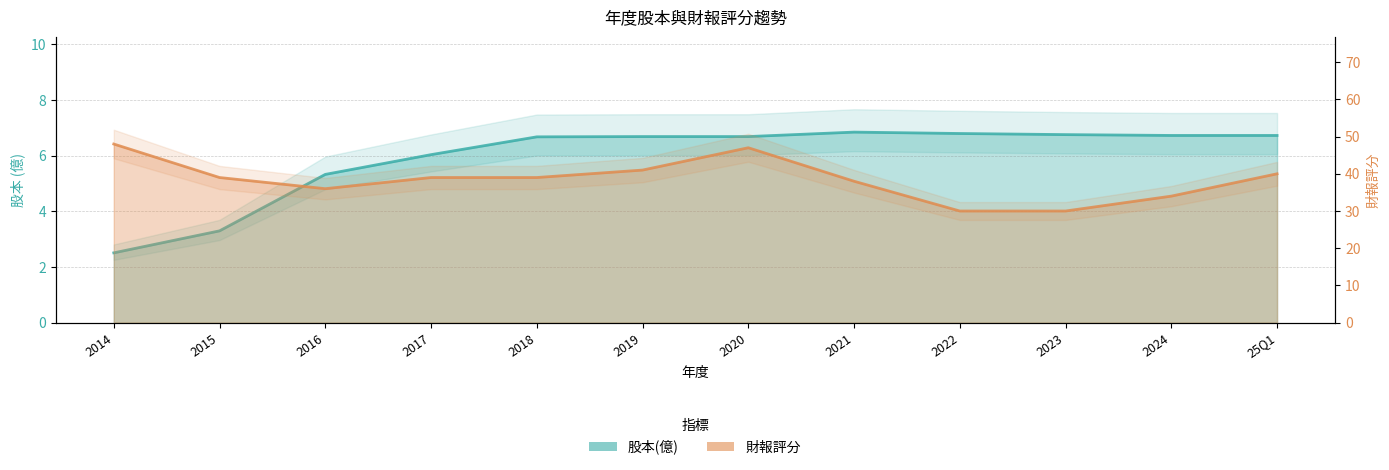

At which label does 財報評分 reach its minimum?

2022